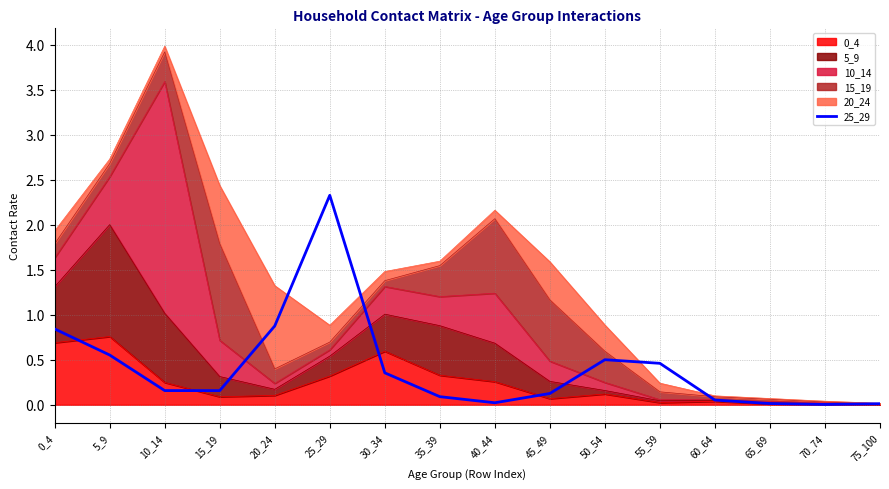

Where is the first local minimum?

15_19